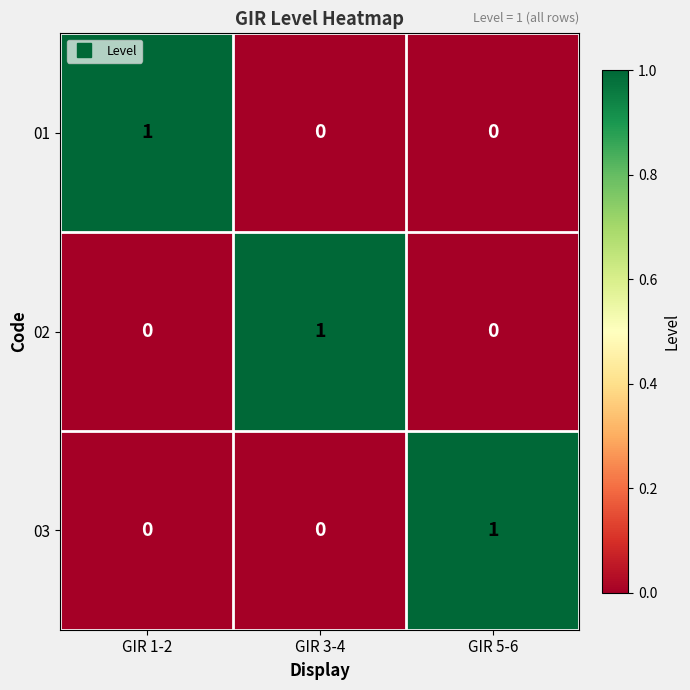

At which label does 02 reach its peak?

GIR 3-4